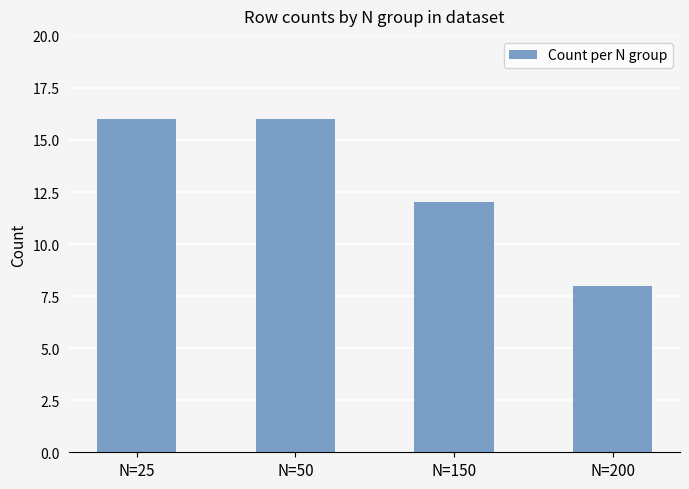

Count the values in the range 12 to 16.

3